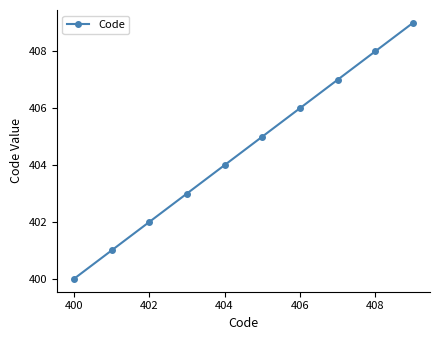

True or false: there are more than 1 points higher than both neighbors.

False